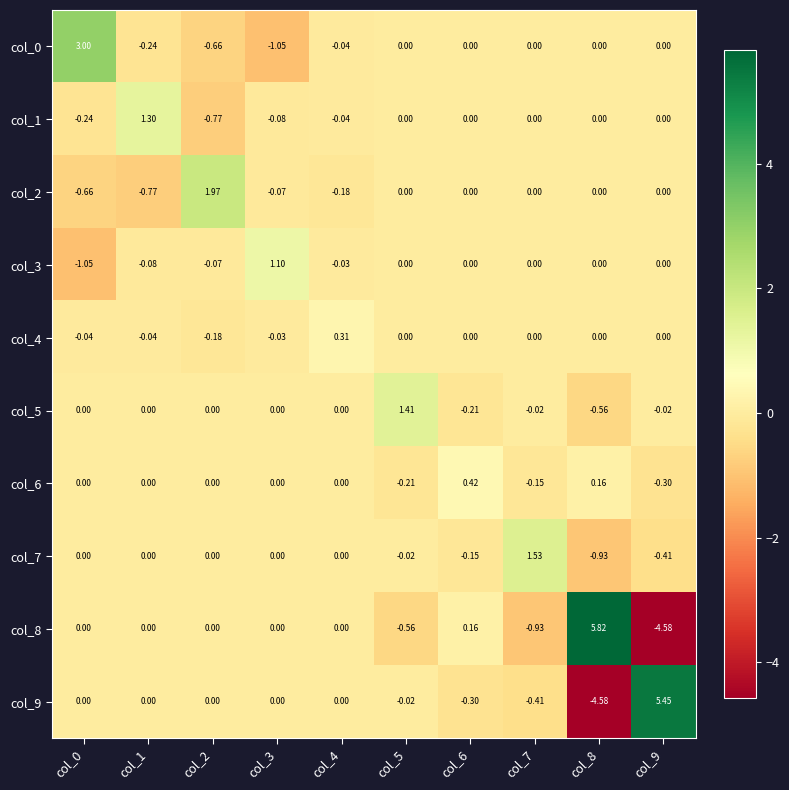

Reading left to right, transcribe all the data shown in this chart.

col_0: col_0=3.0	col_1=-0.2	col_2=-0.7	col_3=-1.1	col_4=-0.0	col_5=0.0	col_6=0.0	col_7=0.0	col_8=0.0	col_9=0.0
col_1: col_0=-0.2	col_1=1.3	col_2=-0.8	col_3=-0.1	col_4=-0.0	col_5=0.0	col_6=0.0	col_7=0.0	col_8=0.0	col_9=0.0
col_2: col_0=-0.7	col_1=-0.8	col_2=2.0	col_3=-0.1	col_4=-0.2	col_5=0.0	col_6=0.0	col_7=0.0	col_8=0.0	col_9=0.0
col_3: col_0=-1.1	col_1=-0.1	col_2=-0.1	col_3=1.1	col_4=-0.0	col_5=0.0	col_6=0.0	col_7=0.0	col_8=0.0	col_9=0.0
col_4: col_0=-0.0	col_1=-0.0	col_2=-0.2	col_3=-0.0	col_4=0.3	col_5=0.0	col_6=0.0	col_7=0.0	col_8=0.0	col_9=0.0
col_5: col_0=0.0	col_1=0.0	col_2=0.0	col_3=0.0	col_4=0.0	col_5=1.4	col_6=-0.2	col_7=-0.0	col_8=-0.6	col_9=-0.0
col_6: col_0=0.0	col_1=0.0	col_2=0.0	col_3=0.0	col_4=0.0	col_5=-0.2	col_6=0.4	col_7=-0.1	col_8=0.2	col_9=-0.3
col_7: col_0=0.0	col_1=0.0	col_2=0.0	col_3=0.0	col_4=0.0	col_5=-0.0	col_6=-0.1	col_7=1.5	col_8=-0.9	col_9=-0.4
col_8: col_0=0.0	col_1=0.0	col_2=0.0	col_3=0.0	col_4=0.0	col_5=-0.6	col_6=0.2	col_7=-0.9	col_8=5.8	col_9=-4.6
col_9: col_0=0.0	col_1=0.0	col_2=0.0	col_3=0.0	col_4=0.0	col_5=-0.0	col_6=-0.3	col_7=-0.4	col_8=-4.6	col_9=5.5